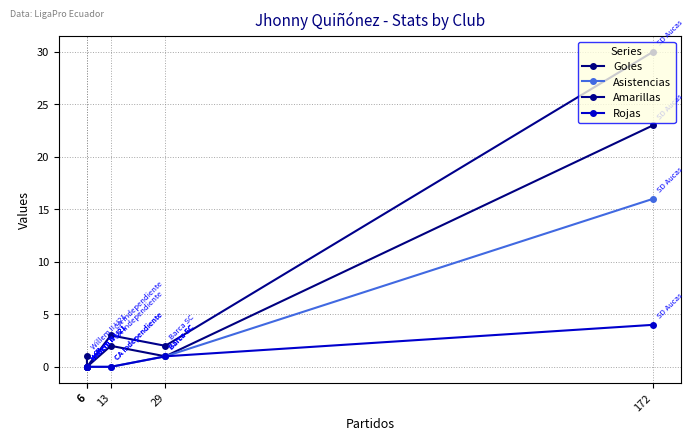

Which category has the lowest value in the Rojas series?

13